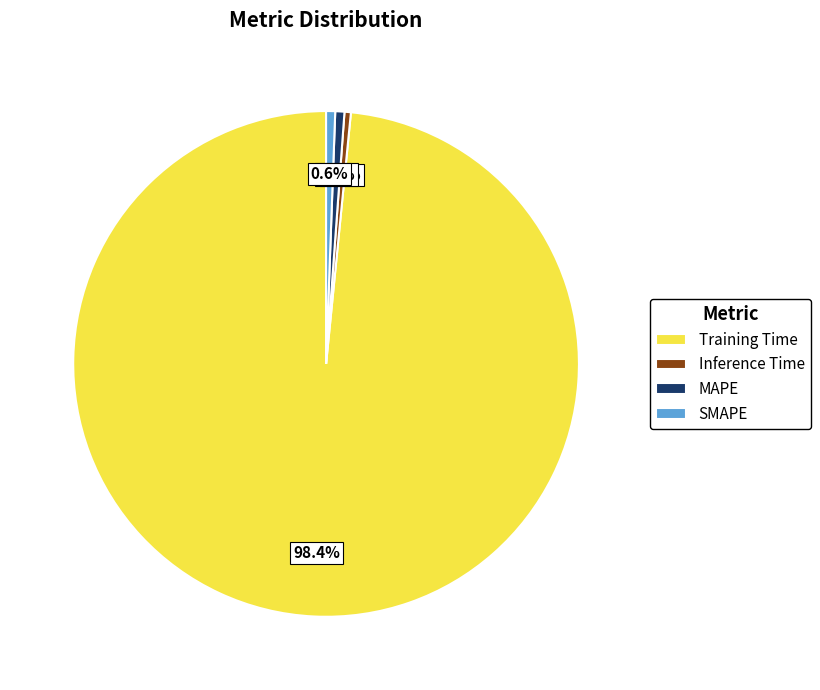

True or false: MAPE accounts for 13% of the total.

False